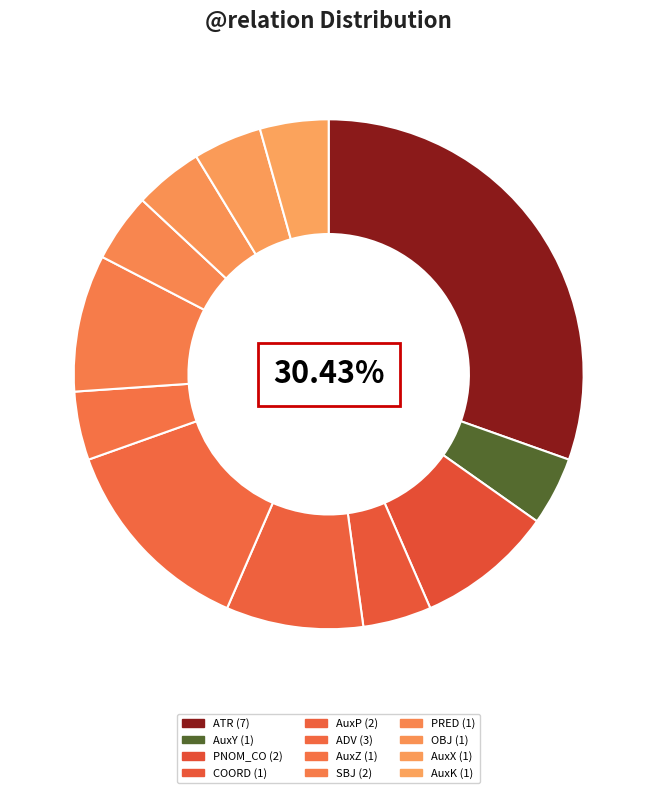

How many segments does this pie chart have?

12